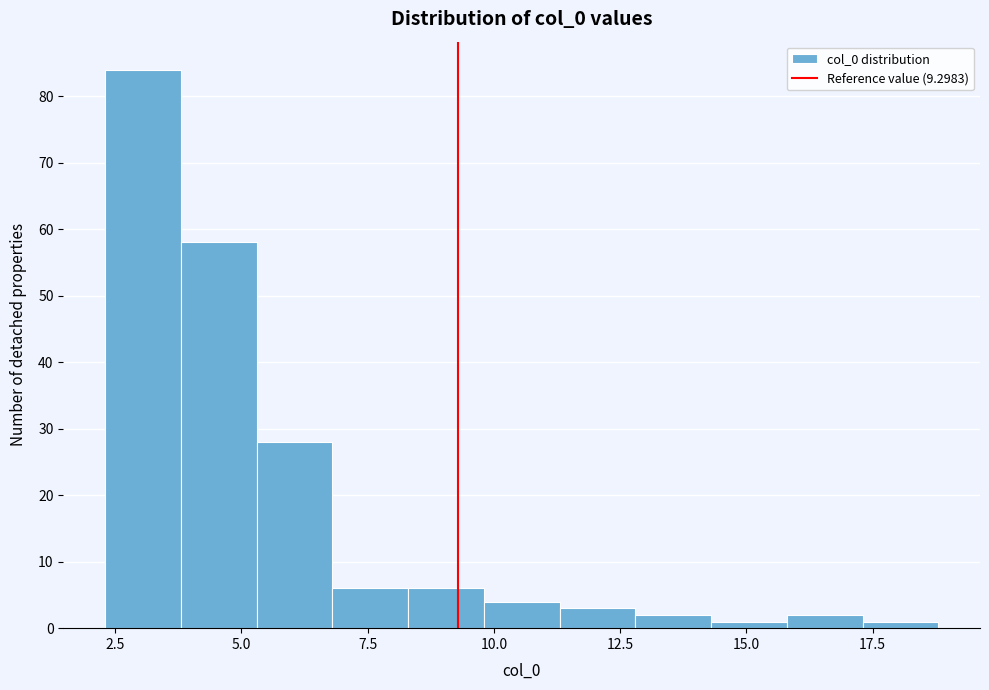

Around what value on the x-axis is the tallest bar? Give the approximate position of its centre, as read against the axis.

3.0